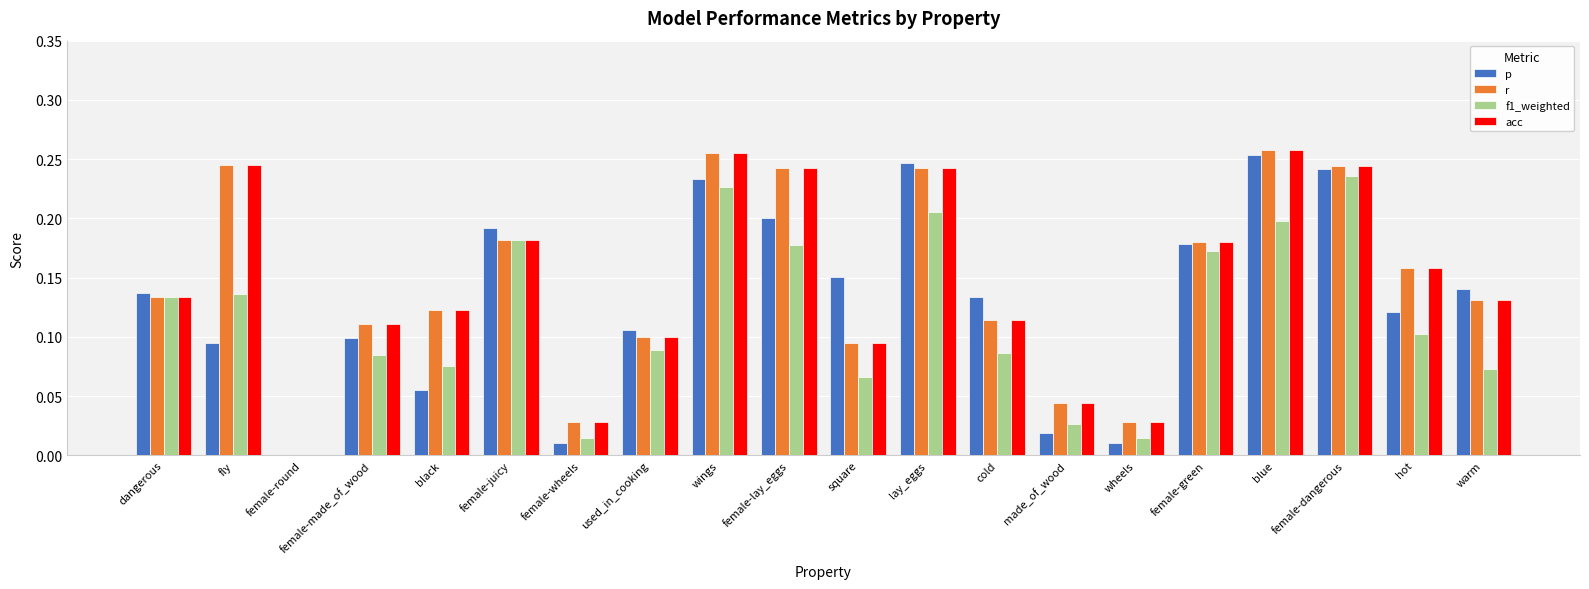

How many positive values does the p series have?

19